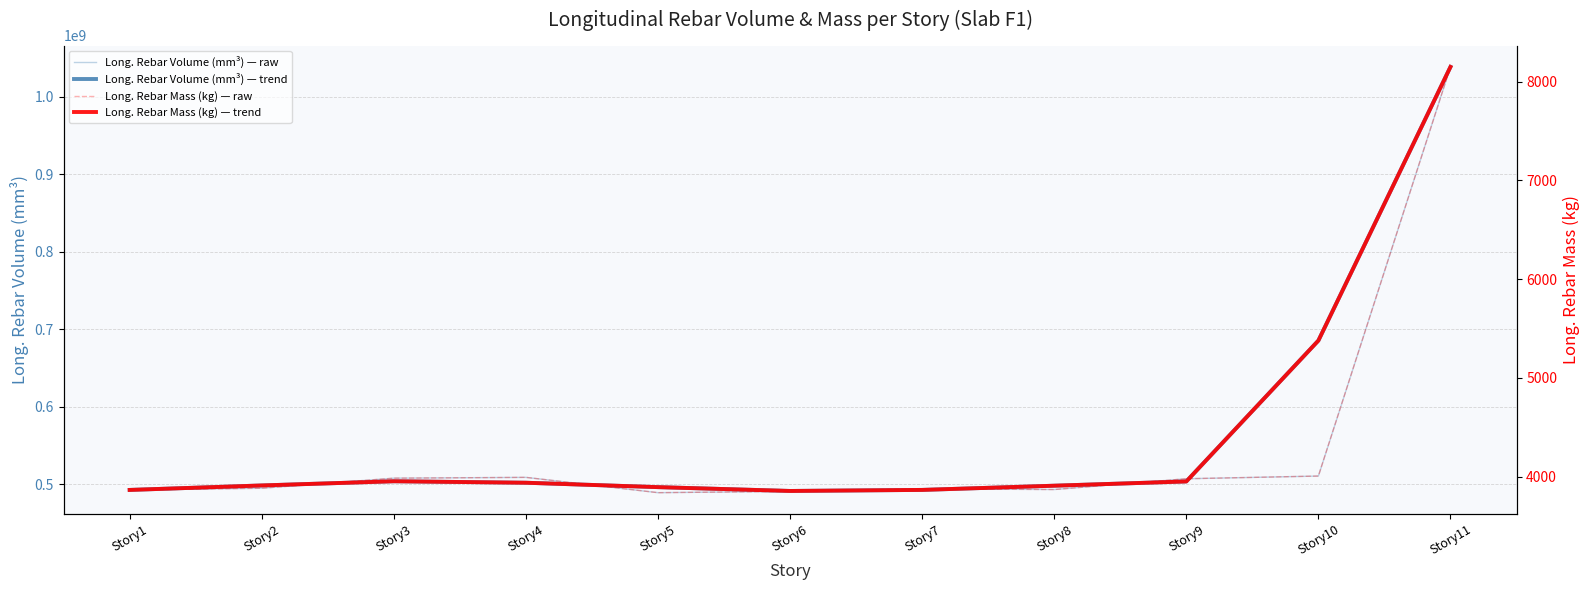

How many interior local valleys does the Long. Rebar Volume (mm³) — trend series have?

1